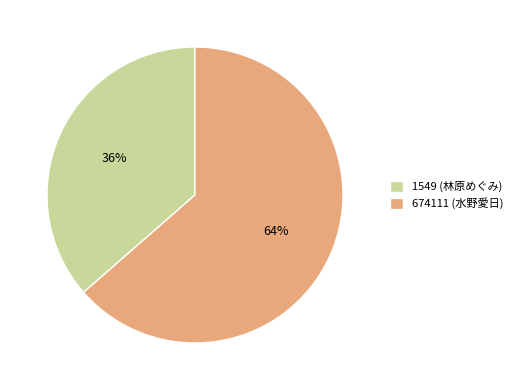

Which category has the smallest portion of the pie?

1549 (林原めぐみ)